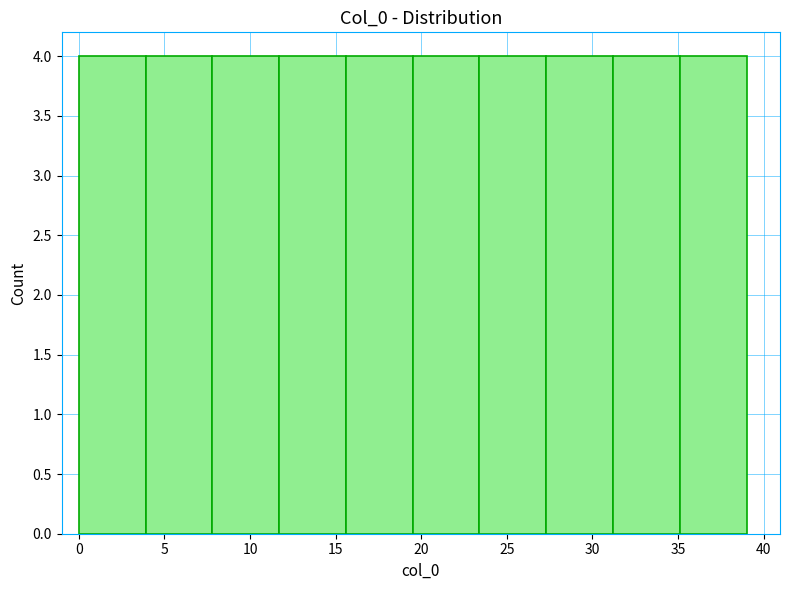

Reading left to right, transcribe this chart: for each bar, give the range it covers on the x-axis and its height. Neither the bar edges nor the heights are printed on the chart, so give them approximately, as read against the axes.

0.0 to 3.9: 4
3.9 to 7.8: 4
7.8 to 11.7: 4
11.7 to 15.6: 4
15.6 to 19.5: 4
19.5 to 23.4: 4
23.4 to 27.3: 4
27.3 to 31.2: 4
31.2 to 35.1: 4
35.1 to 39.0: 4